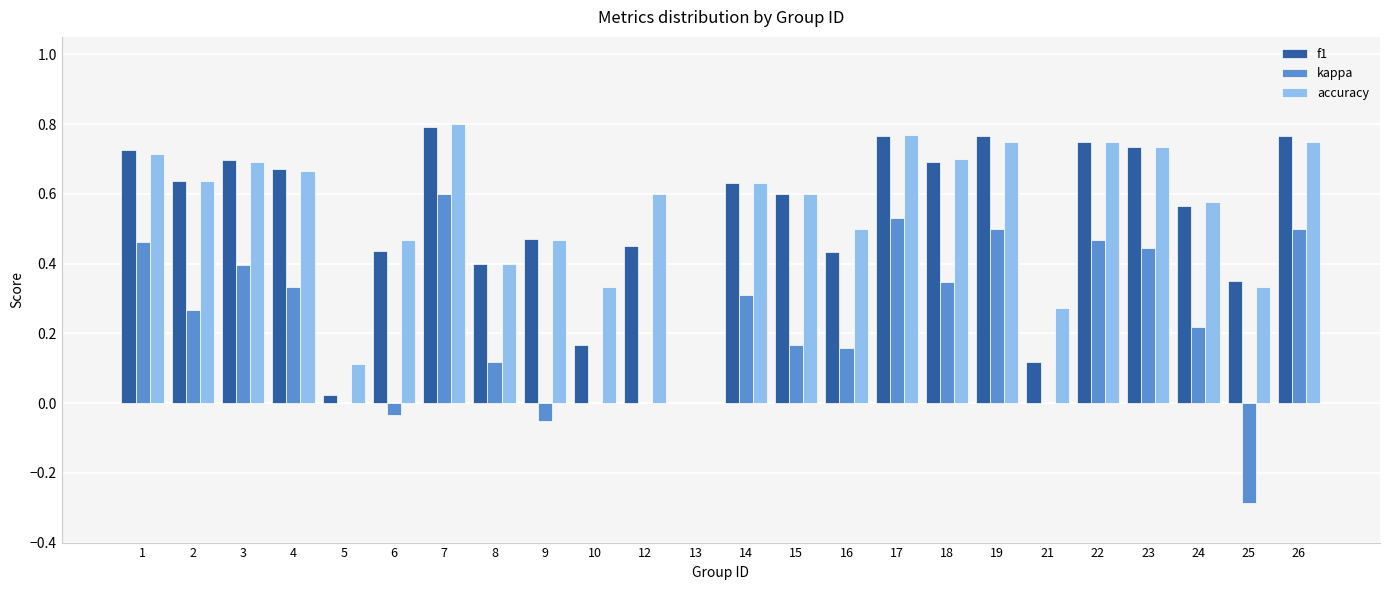

Which category has the highest value across all series?

7